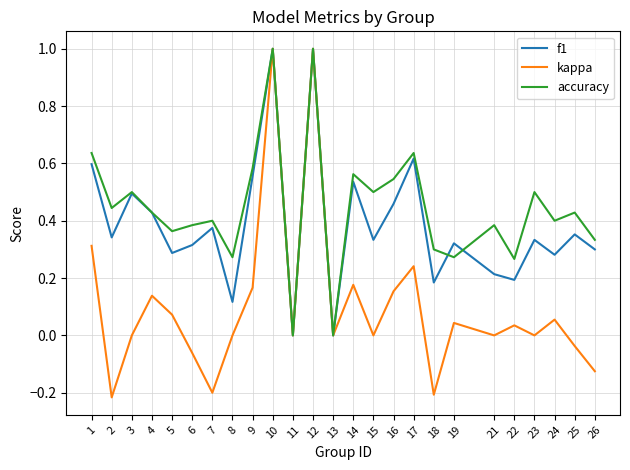

Which series has the widest spread of values?

kappa